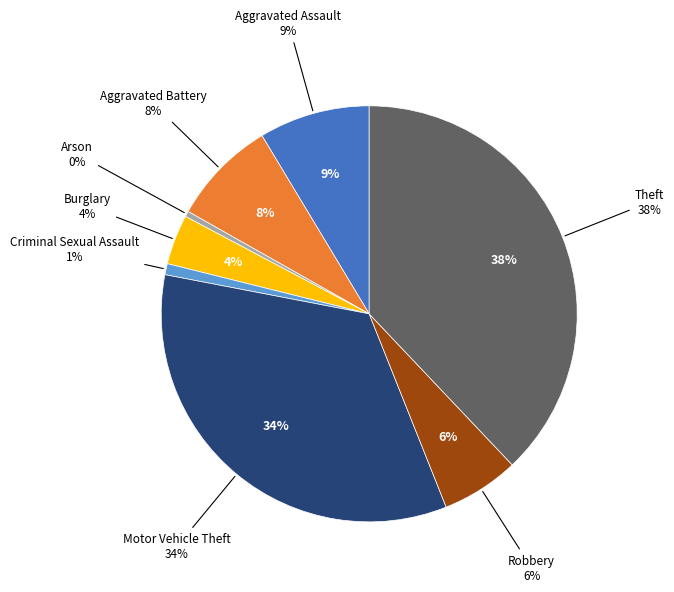

The Theft slice represents 38% of the pie. True or false?

True